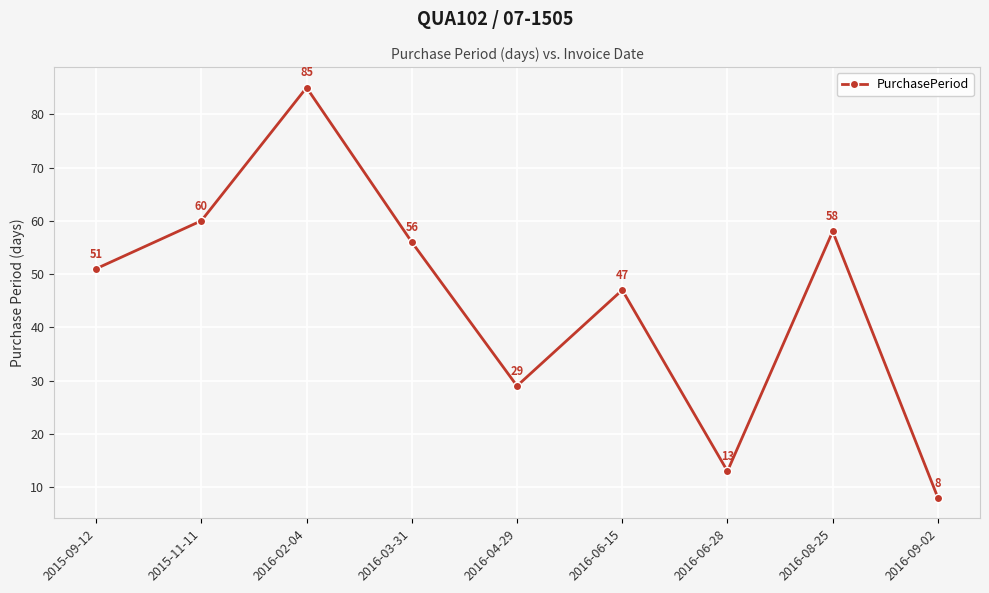

Which category has the highest value across all series?

2016-02-04